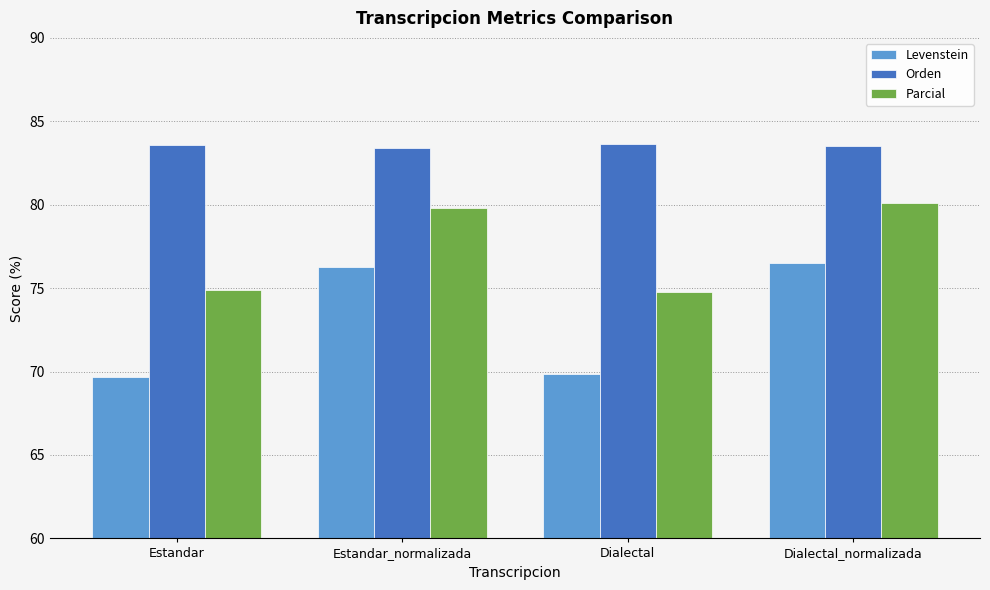

What is the maximum value for Orden?

83.6